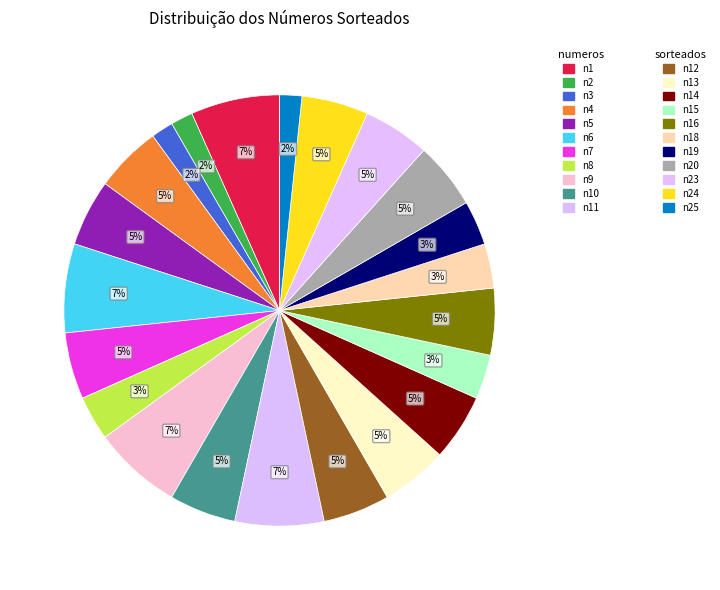

How many segments does this pie chart have?

22